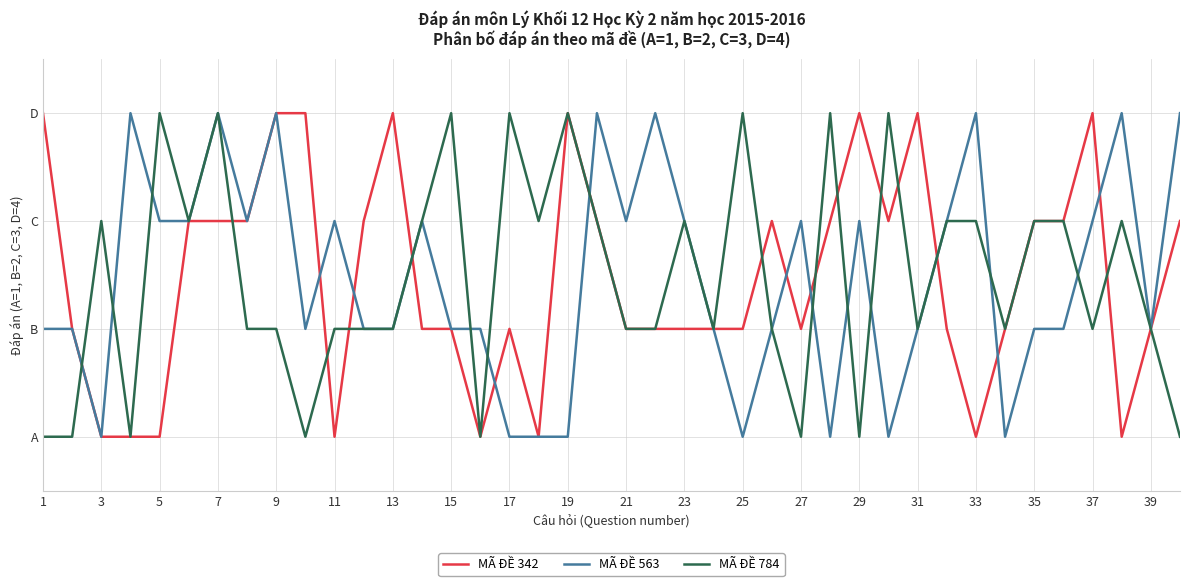

Does the chart have visible grid lines?

Yes